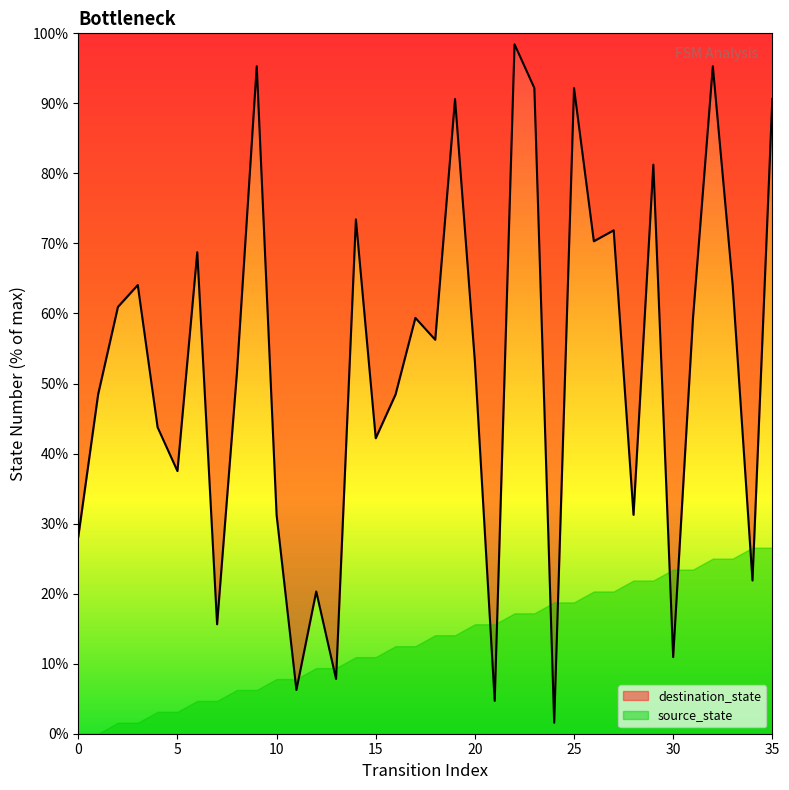

At which category does the chart reach its minimum across all series?

12